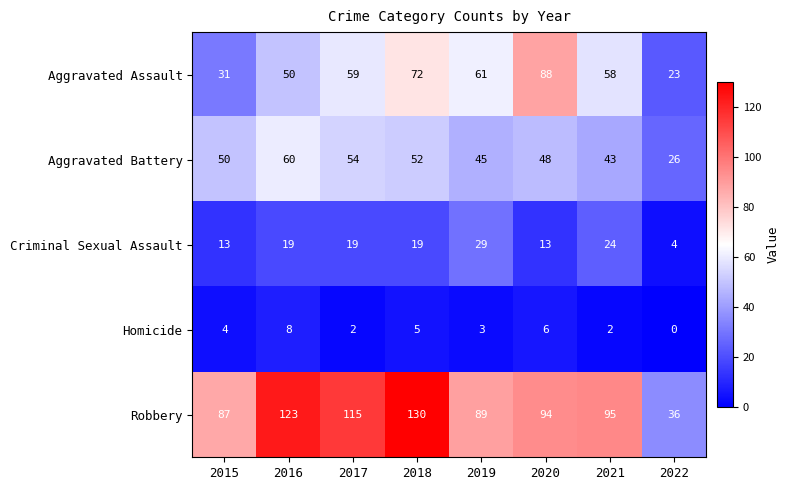

What is the highest value of the Robbery series?

130